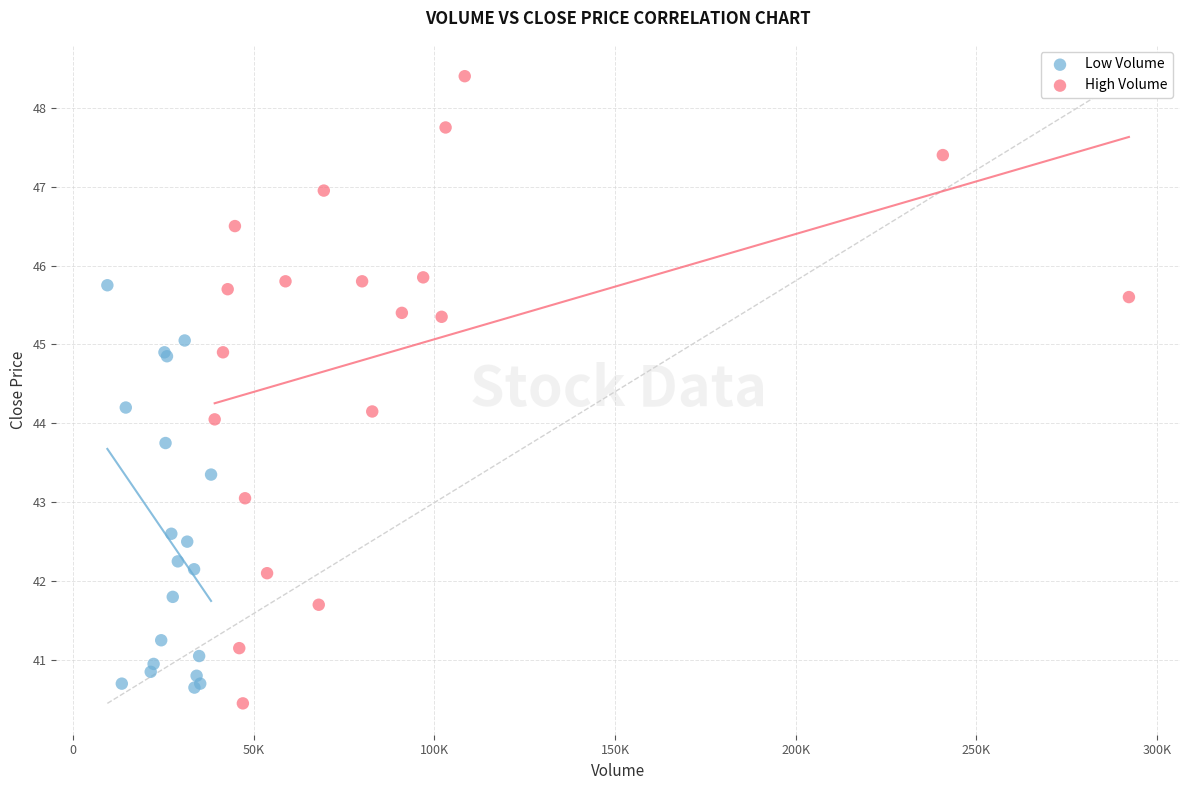

Which series has the largest Y range (max minus min)?

High Volume